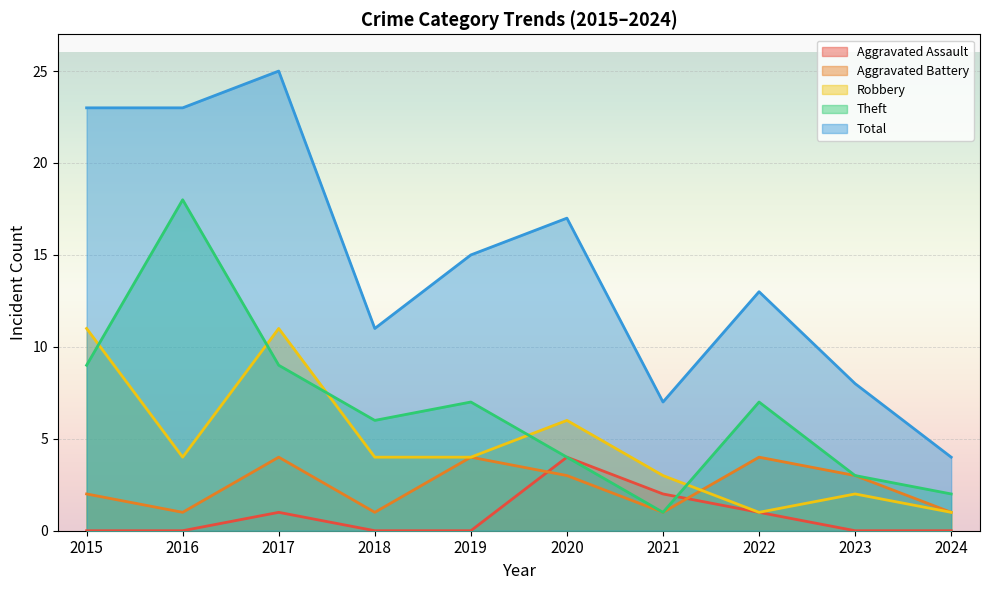

True or false: Aggravated Battery has a value of 3 at 2023.

True